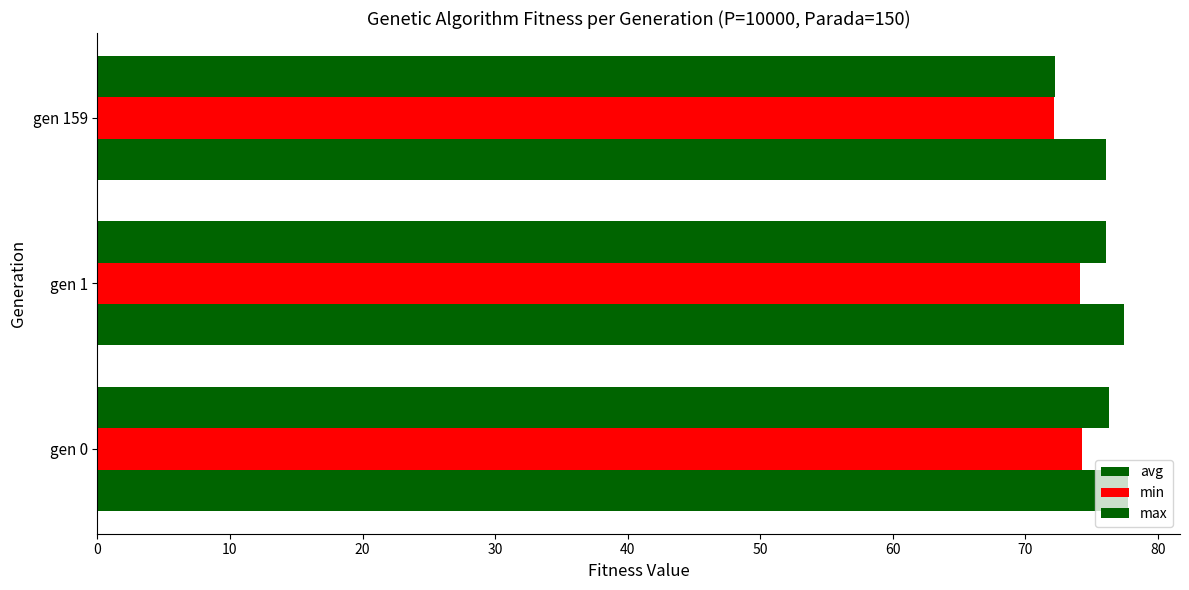

How many series are shown in this chart?

3